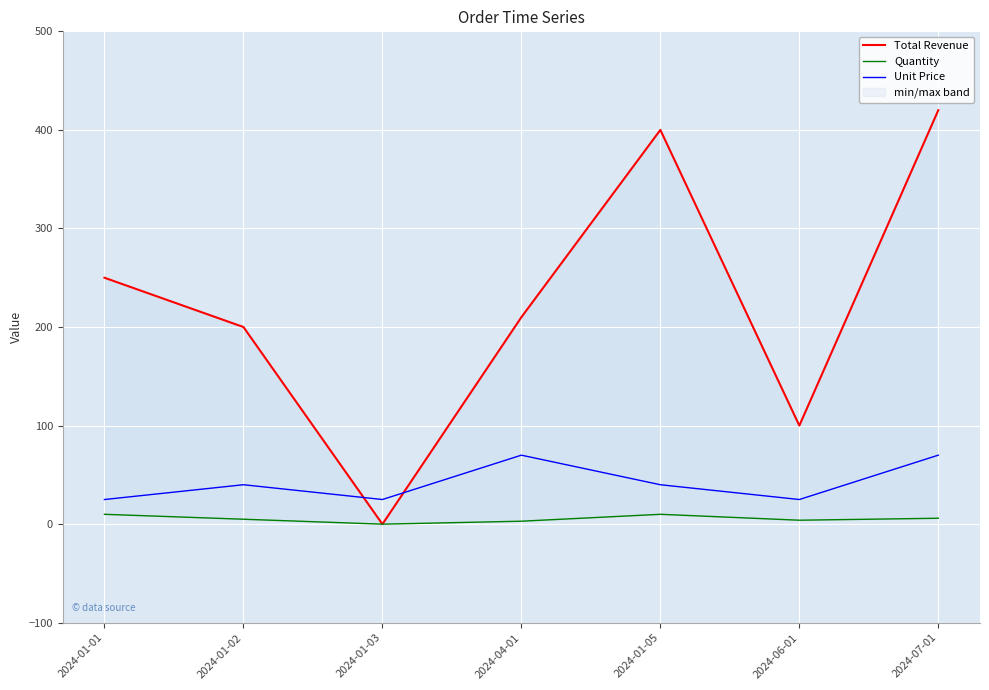

Reading left to right, what are all the values shown in this chart?

Total Revenue: 2024-01-01=250	2024-01-02=200	2024-01-03=0	2024-04-01=210	2024-01-05=400	2024-06-01=100	2024-07-01=420
Quantity: 2024-01-01=10	2024-01-02=5	2024-01-03=0	2024-04-01=3	2024-01-05=10	2024-06-01=4	2024-07-01=6
Unit Price: 2024-01-01=25	2024-01-02=40	2024-01-03=25	2024-04-01=70	2024-01-05=40	2024-06-01=25	2024-07-01=70